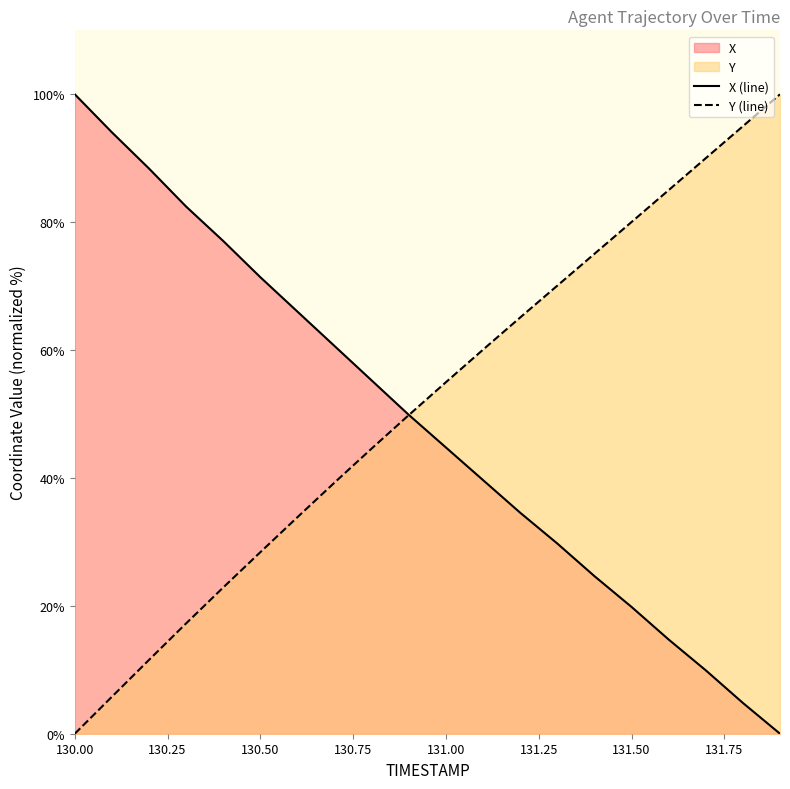

The value of X (line) at 130.50 is 41.1. True or false?

False